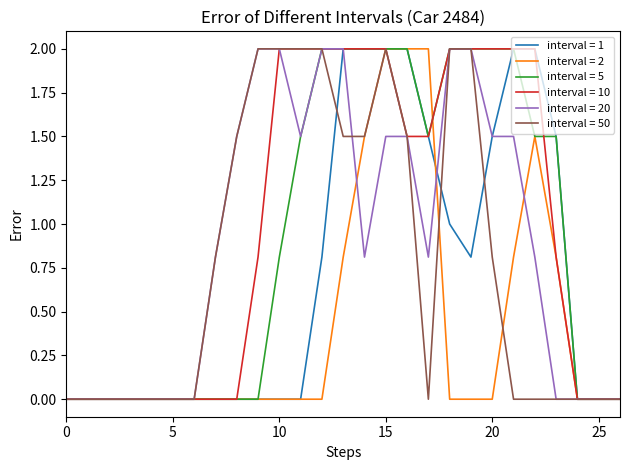

Reading left to right, what are all the values shown in this chart?

col_10: 0.0	0.0	0.0	0.0	0.0	0.0	0.0	0.0	0.0	0.0	0.0	0.0	0.8	2.0	2.0	2.0	2.0	1.5	1.0	0.8	1.5	2.0	2.0	1.5	0.0	0.0	0.0
col_9: 0.0	0.0	0.0	0.0	0.0	0.0	0.0	0.0	0.0	0.0	0.0	0.0	0.0	0.8	1.5	2.0	2.0	2.0	0.0	0.0	0.0	0.8	1.5	0.8	0.0	0.0	0.0
col_11: 0.0	0.0	0.0	0.0	0.0	0.0	0.0	0.0	0.0	0.0	0.8	1.5	2.0	2.0	2.0	2.0	2.0	1.5	2.0	2.0	2.0	2.0	1.5	1.5	0.0	0.0	0.0
col_12: 0.0	0.0	0.0	0.0	0.0	0.0	0.0	0.0	0.0	0.8	2.0	2.0	2.0	2.0	2.0	2.0	1.5	1.5	2.0	2.0	2.0	2.0	2.0	0.8	0.0	0.0	0.0
col_13: 0.0	0.0	0.0	0.0	0.0	0.0	0.0	0.8	1.5	2.0	2.0	1.5	2.0	2.0	0.8	1.5	1.5	0.8	2.0	2.0	1.5	1.5	0.8	0.0	0.0	0.0	0.0
col_14: 0.0	0.0	0.0	0.0	0.0	0.0	0.0	0.8	1.5	2.0	2.0	2.0	2.0	1.5	1.5	2.0	1.5	0.0	2.0	2.0	0.8	0.0	0.0	0.0	0.0	0.0	0.0